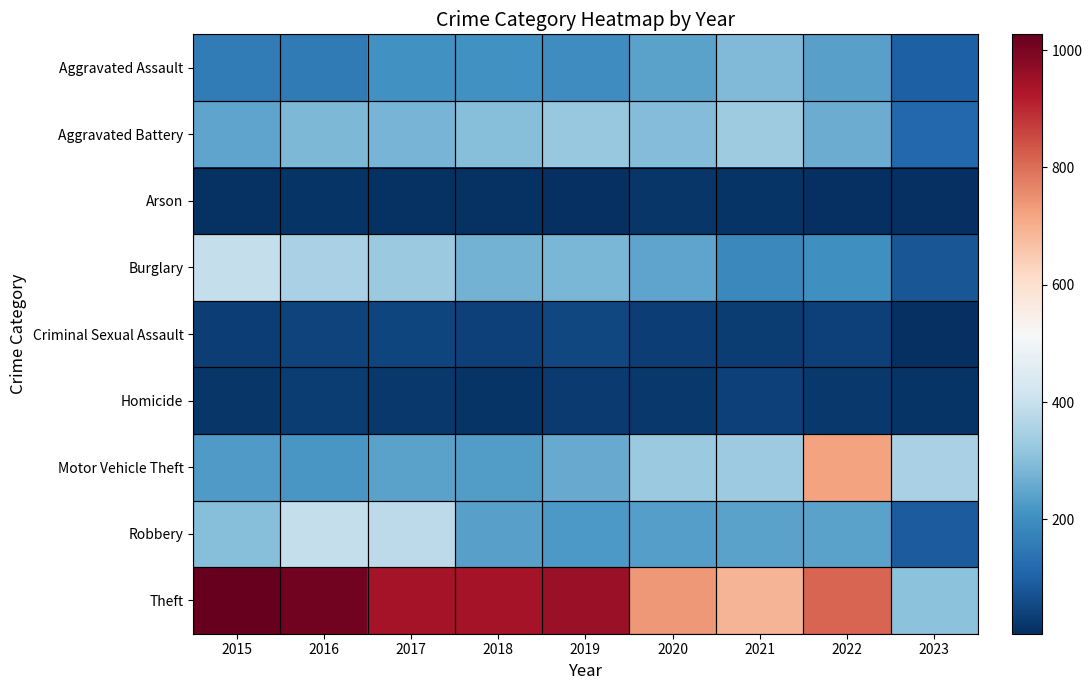

Rank the series at 2015 from lowest to highest value.

Arson, Homicide, Criminal Sexual Assault, Aggravated Assault, Motor Vehicle Theft, Aggravated Battery, Robbery, Burglary, Theft